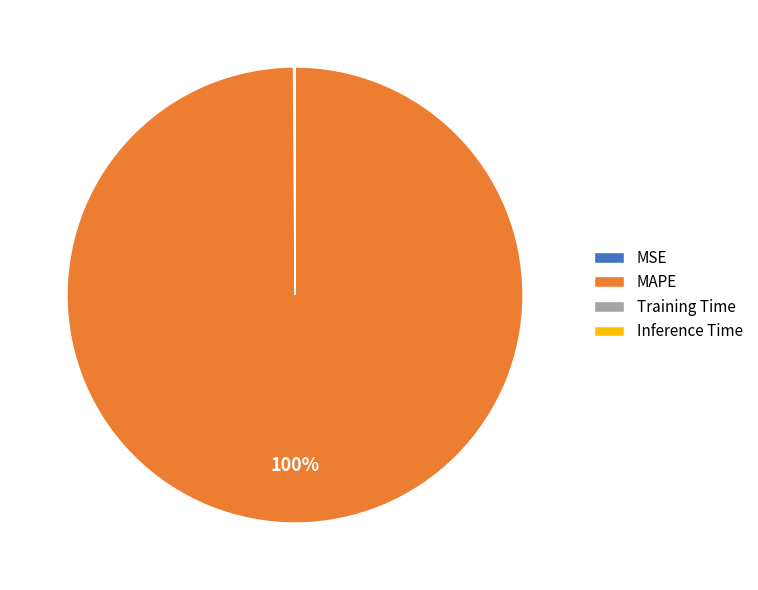

What is the largest slice in the pie chart?

MAPE